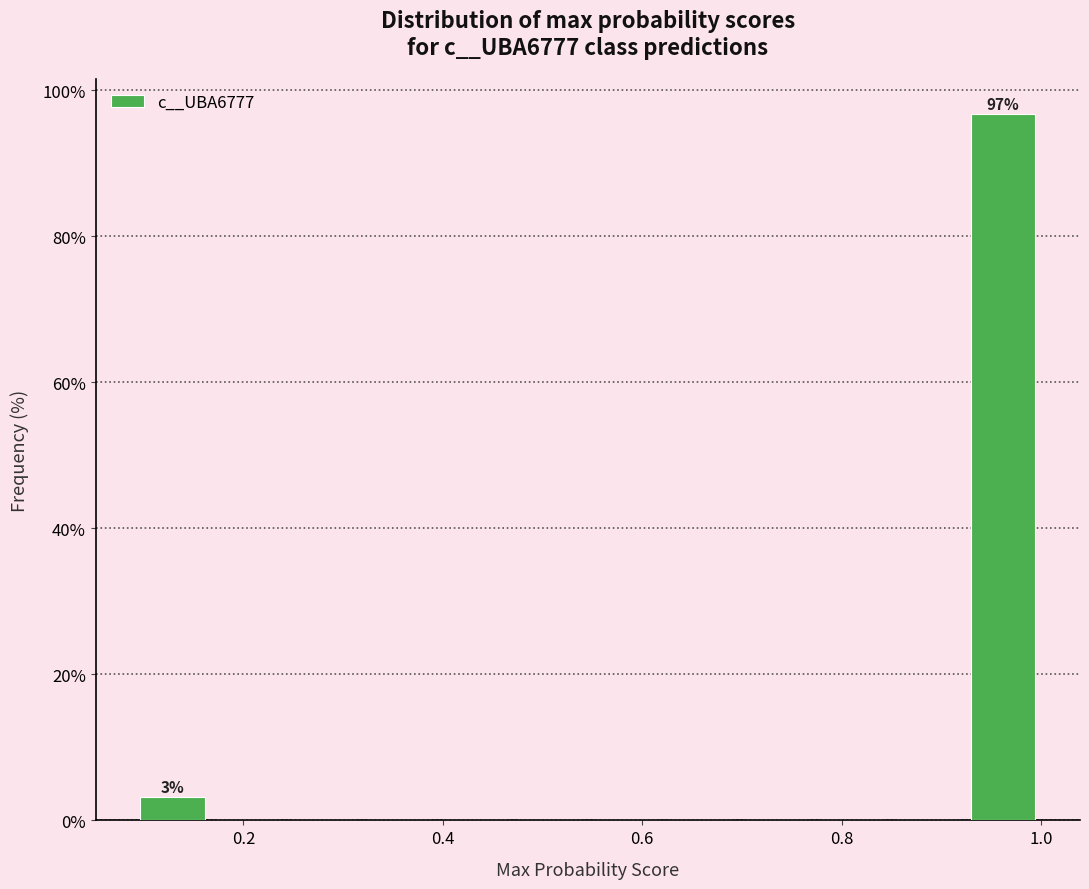

Around what value on the x-axis is the tallest bar? Give the approximate position of its centre, as read against the axis.

0.96